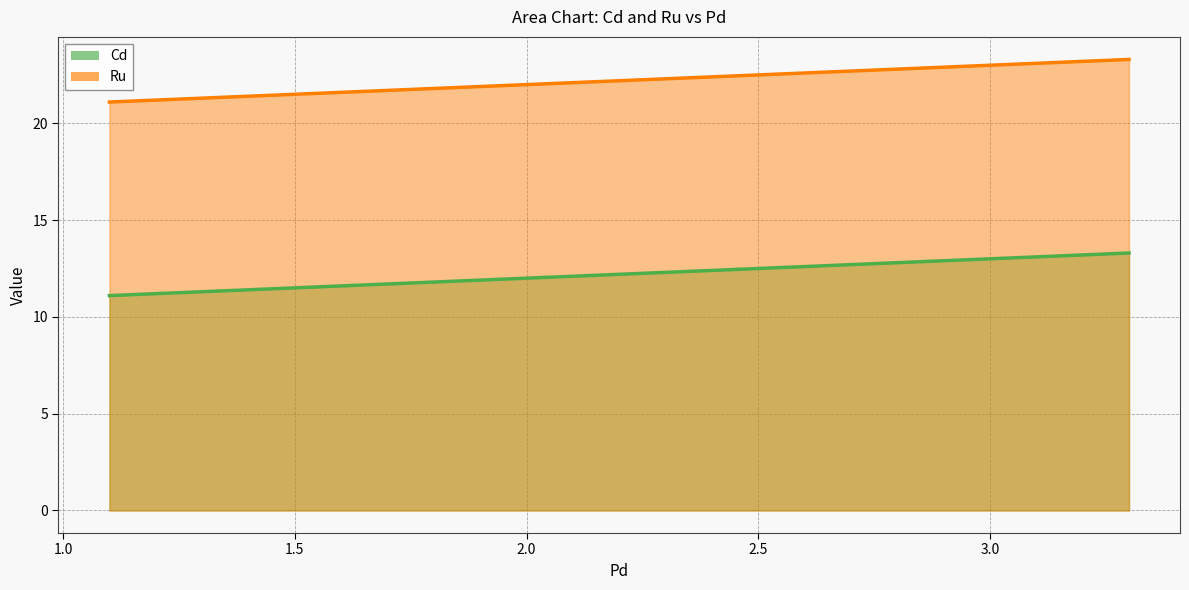

Reading right to left, list all the values displayed in this chart.

Cd: 13.3	12.2	11.1
Ru: 23.3	22.2	21.1